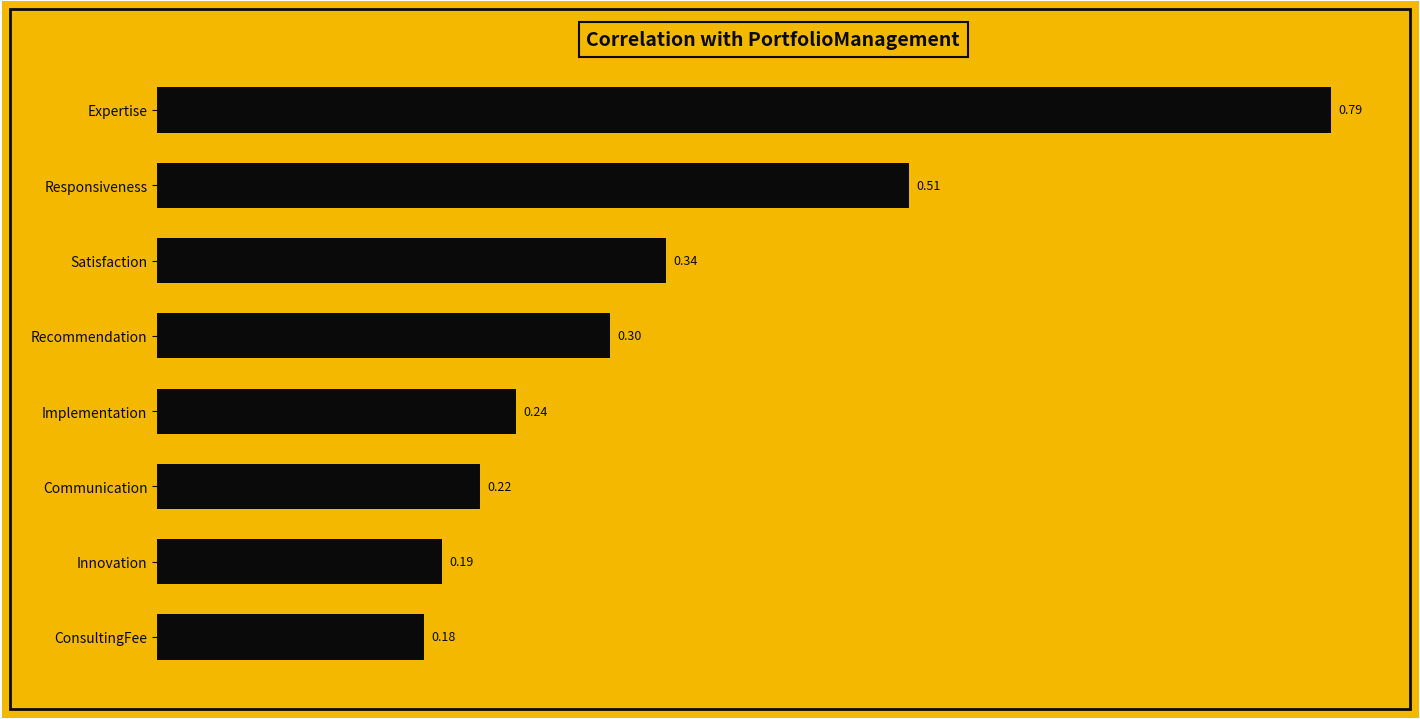

Which label corresponds to the smallest value in the chart?

ConsultingFee